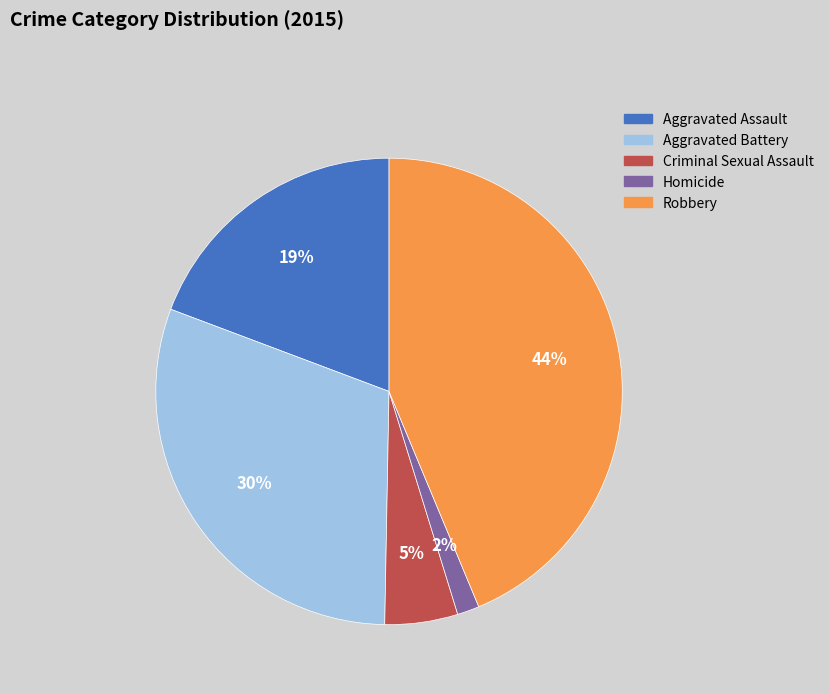

How many segments does this pie chart have?

5